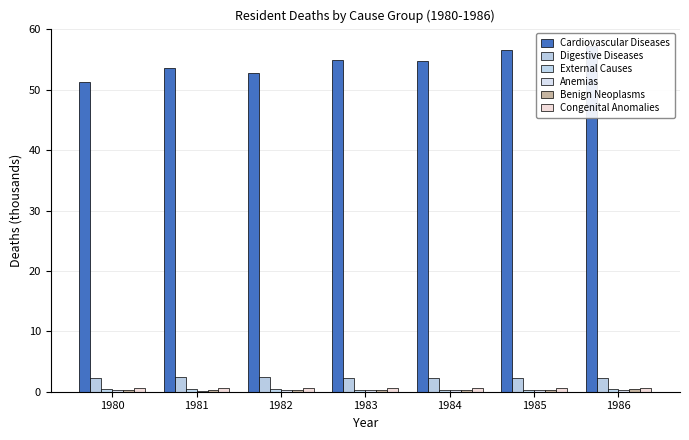

Which series changed the most between 1982 and 1983?

Cardiovascular Diseases